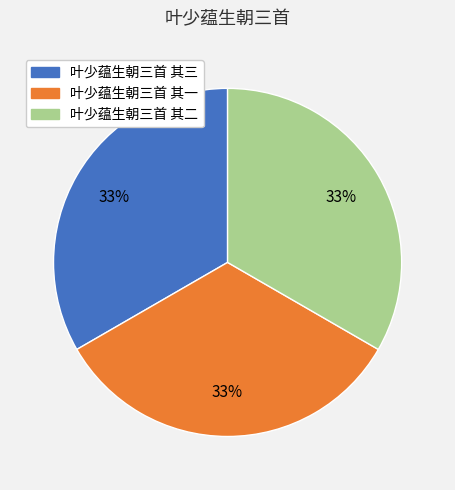

To the nearest percent, what percentage of the pie is 叶少蕴生朝三首 其二?

33%